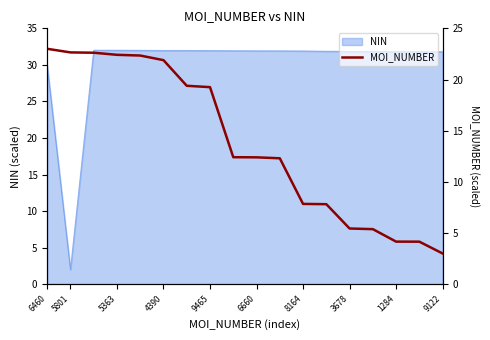

The value of NIN at 1284 is 31.8. True or false?

True